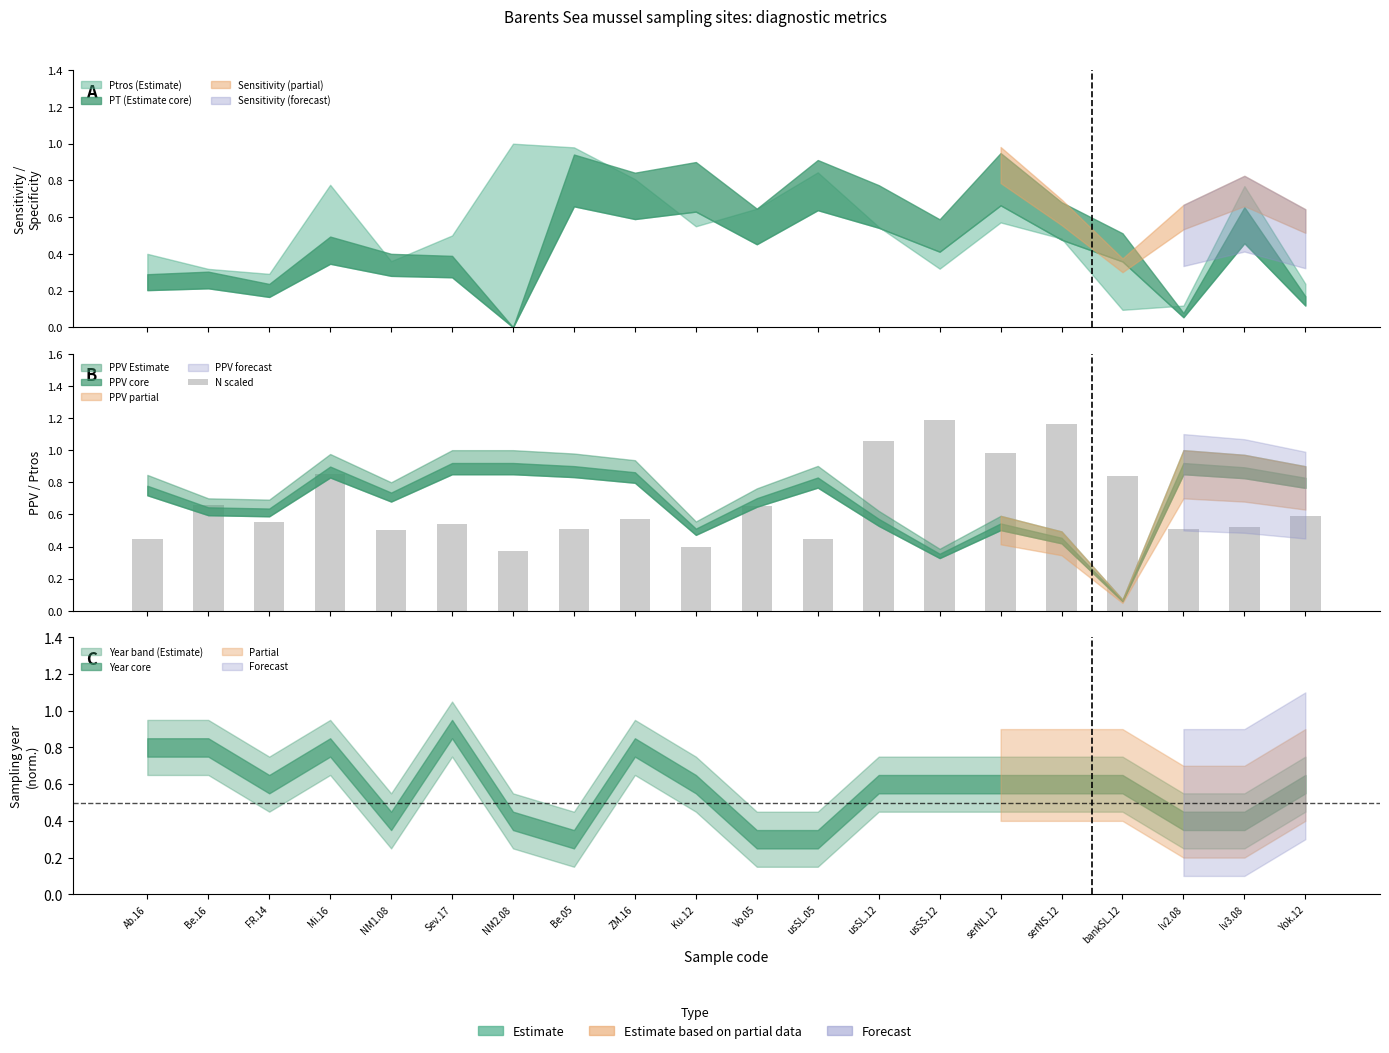

What is the difference between the values at usSS.12 and Vo.05?

0.5